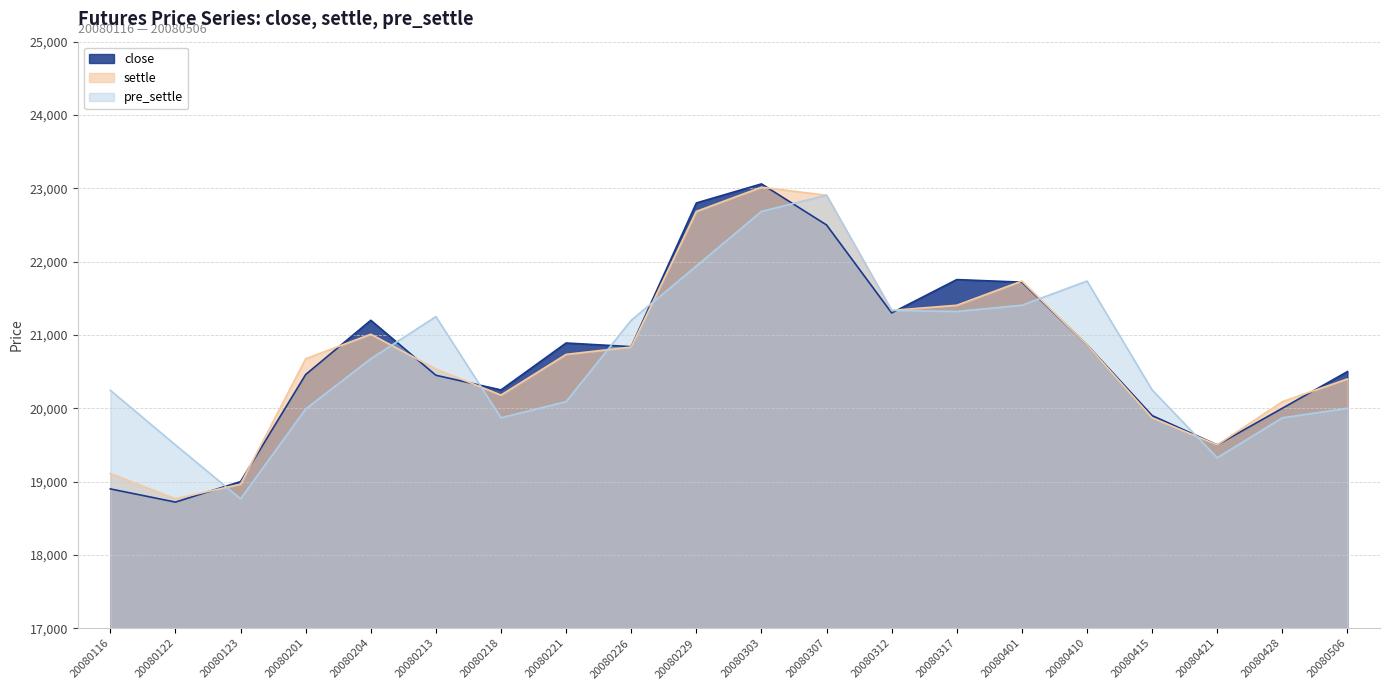

How many lines are shown in the chart?

3